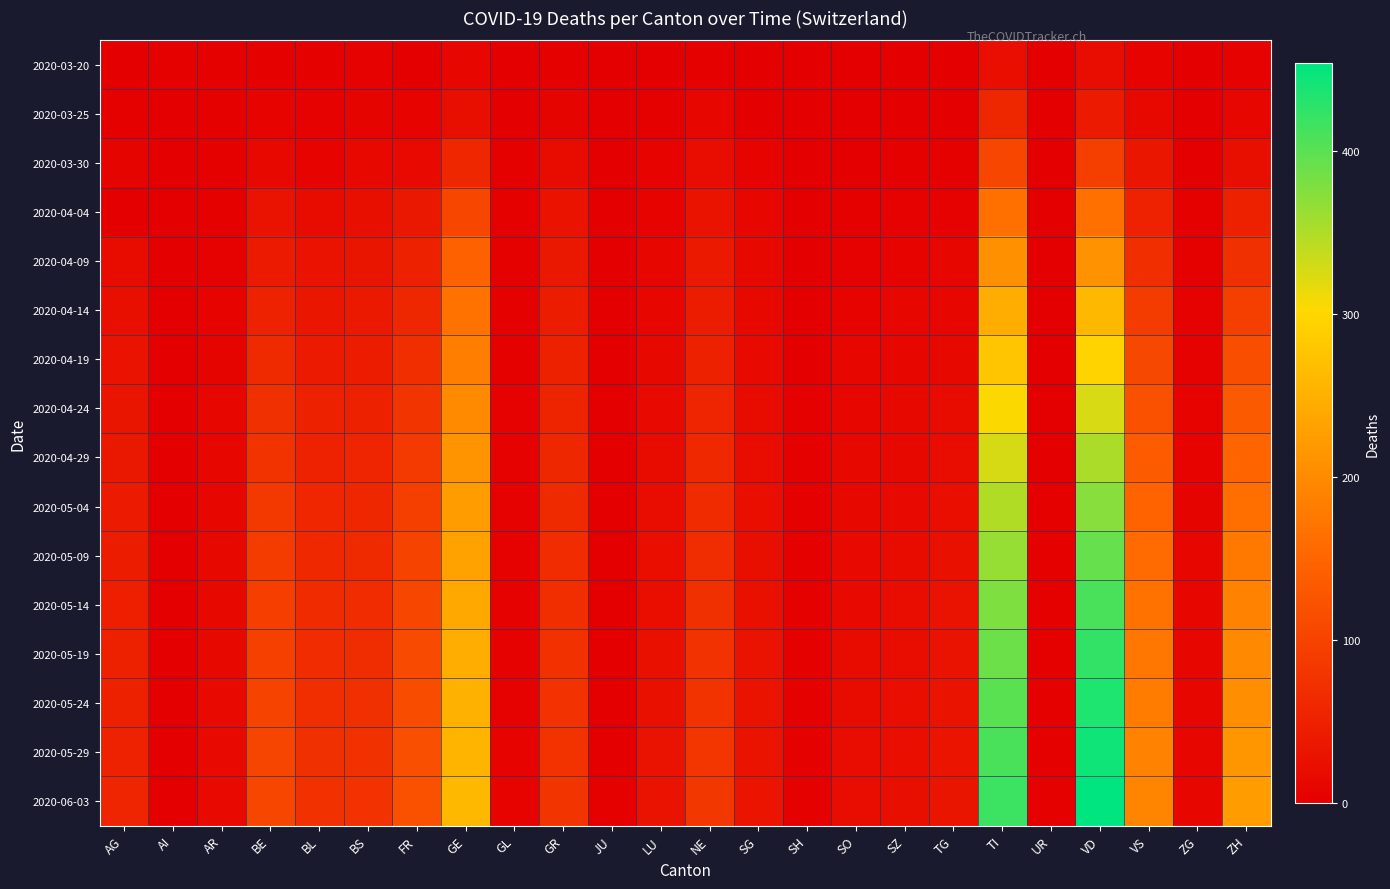

Which category has the highest value across all series?

VD